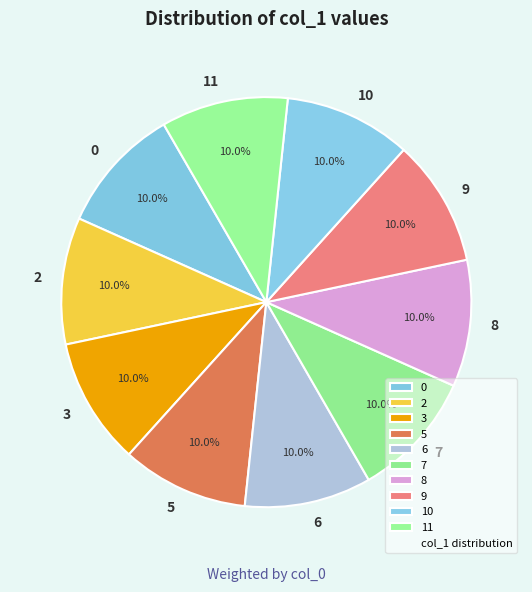

The 6 slice represents 1% of the pie. True or false?

False